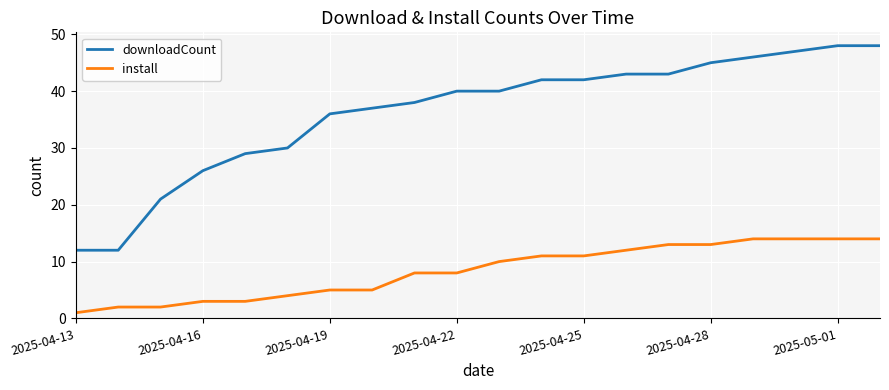

Rank the series by their average value, from highest to lowest.

downloadCount, install